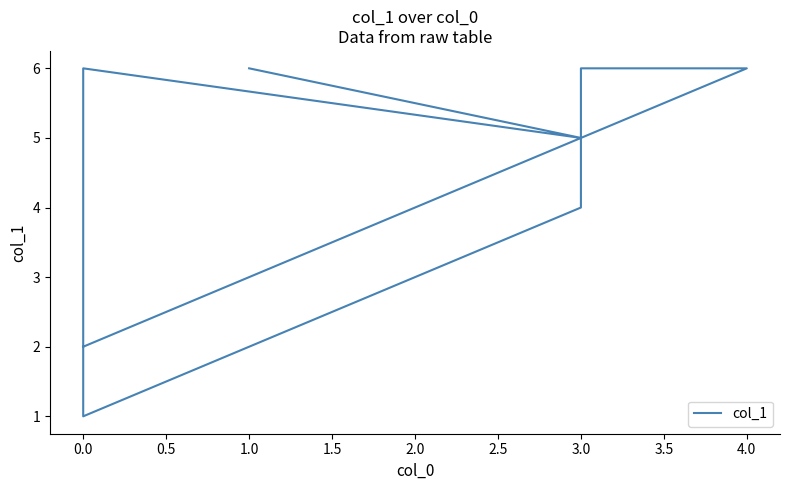

What is the greatest value displayed?

6